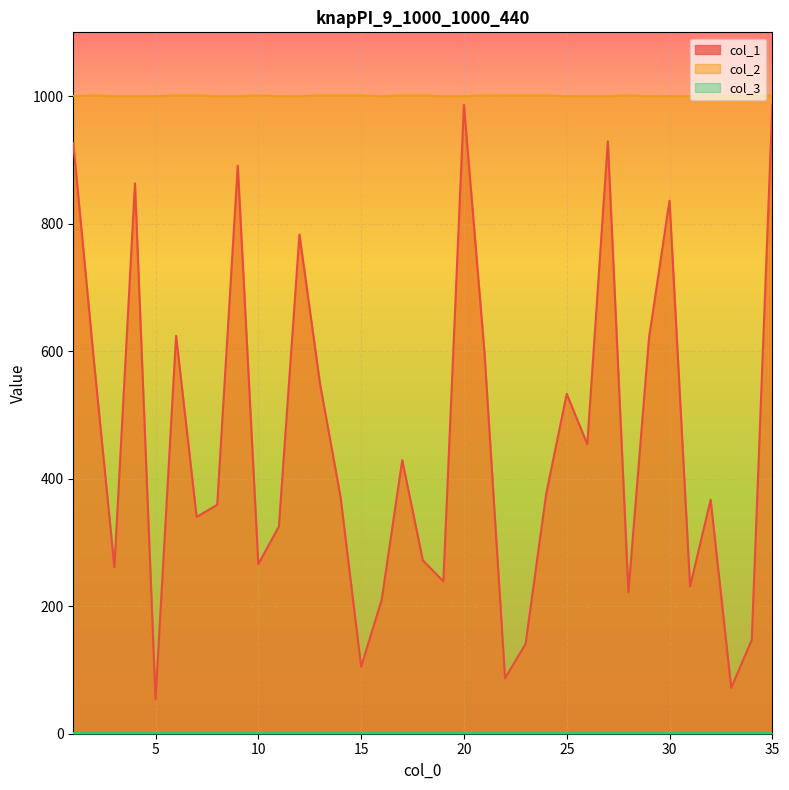

Which category has the highest value across all series?

2